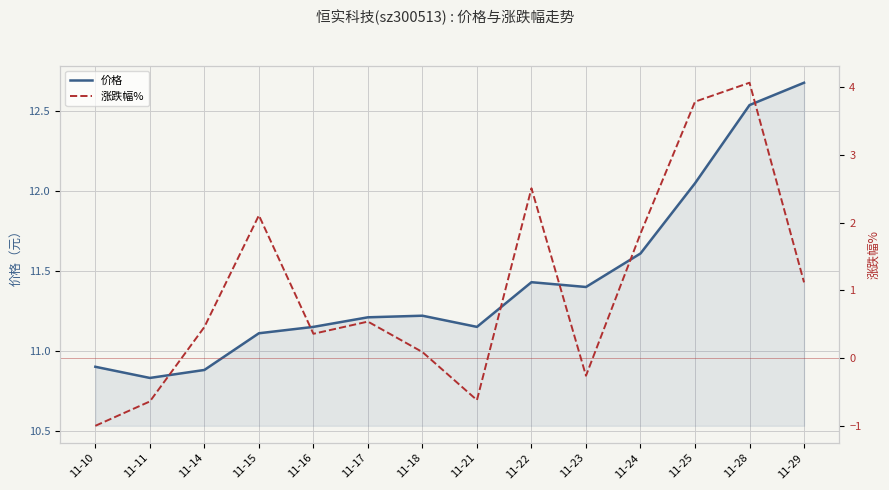

What is the sum of the 涨跌幅% values at 11-25 and 11-22?

6.3